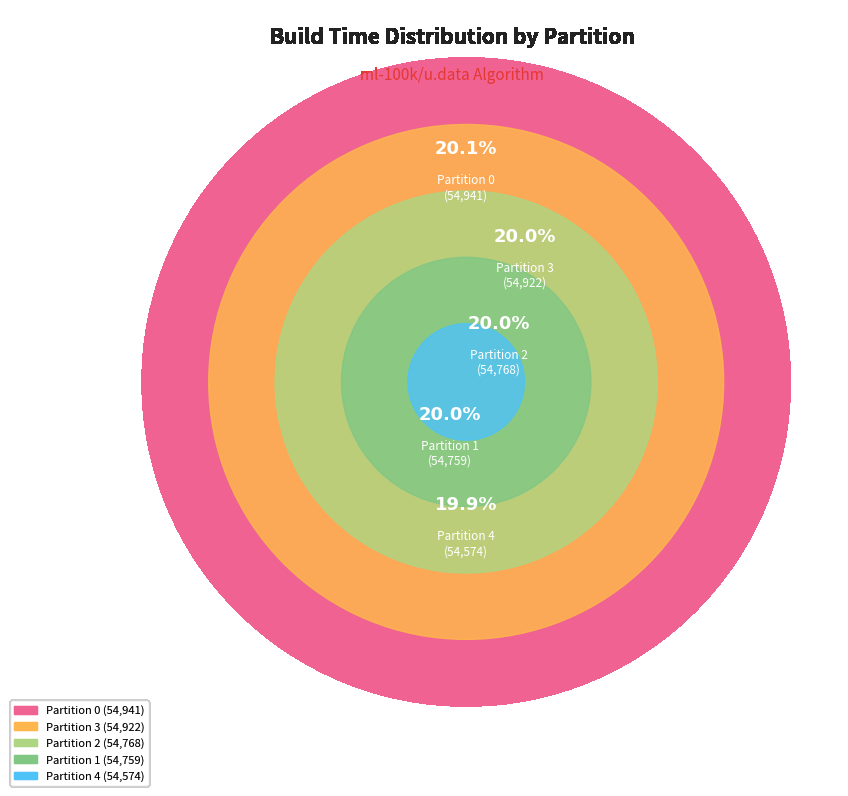

How many segments does this pie chart have?

5